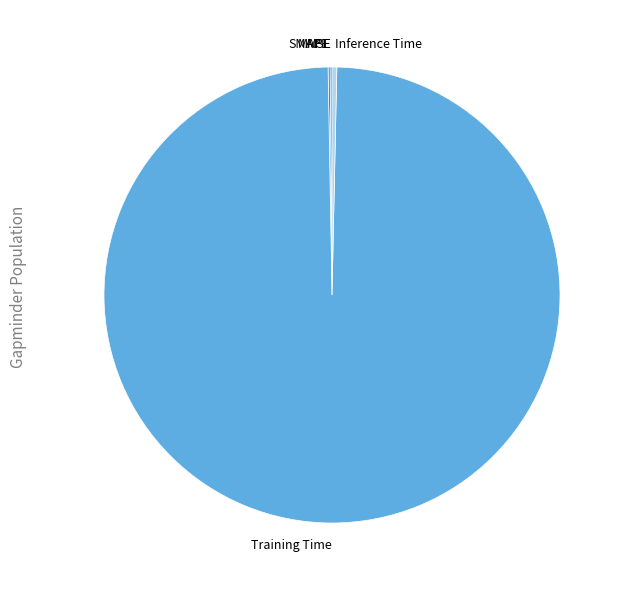

Is the sum of Inference Time and Training Time greater than half?

Yes